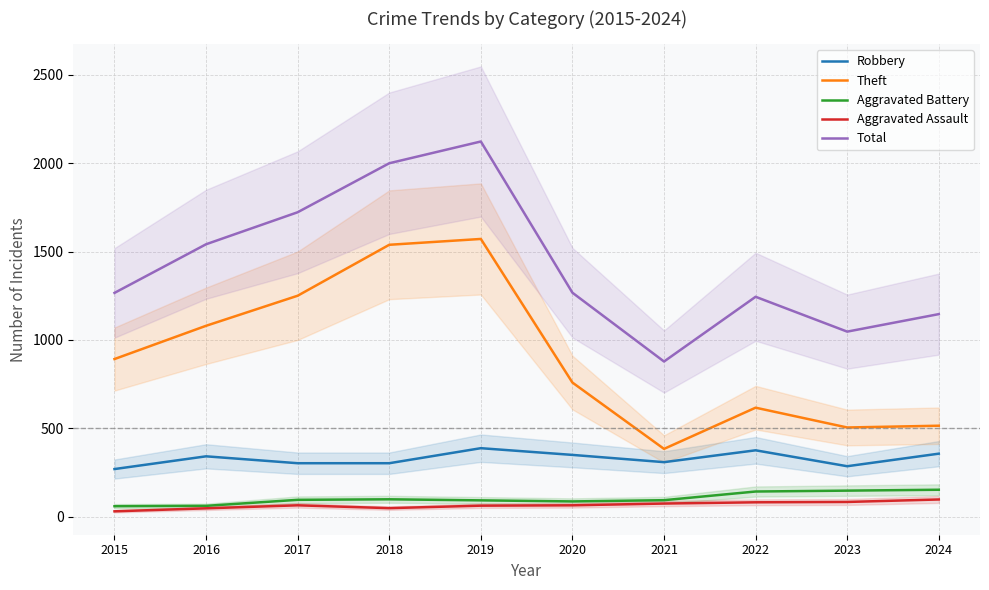

What is the sum of all Aggravated Battery values?

1035